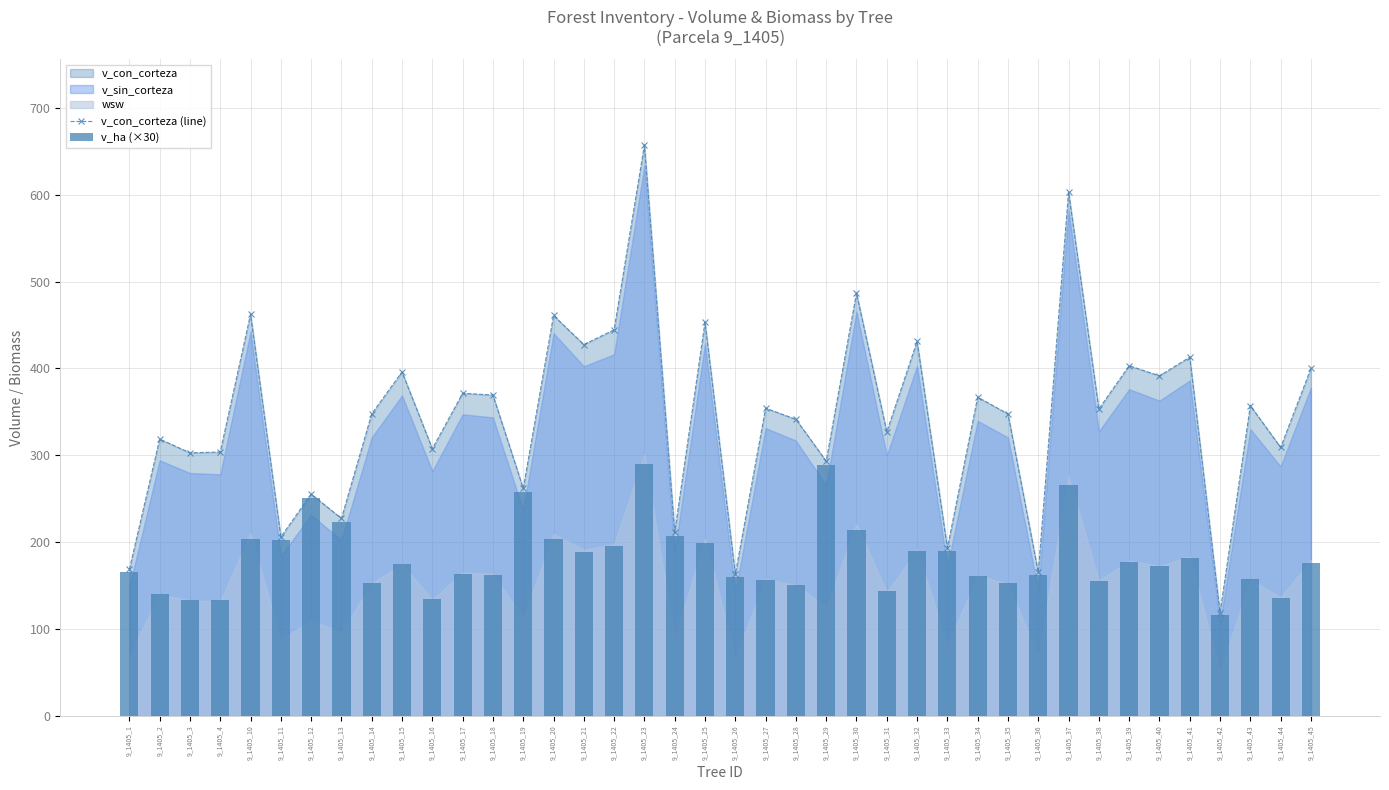

Is the value of v_con_corteza (line) at 9_1405_43 greater than the value of v_ha (×30) at 9_1405_27?

Yes